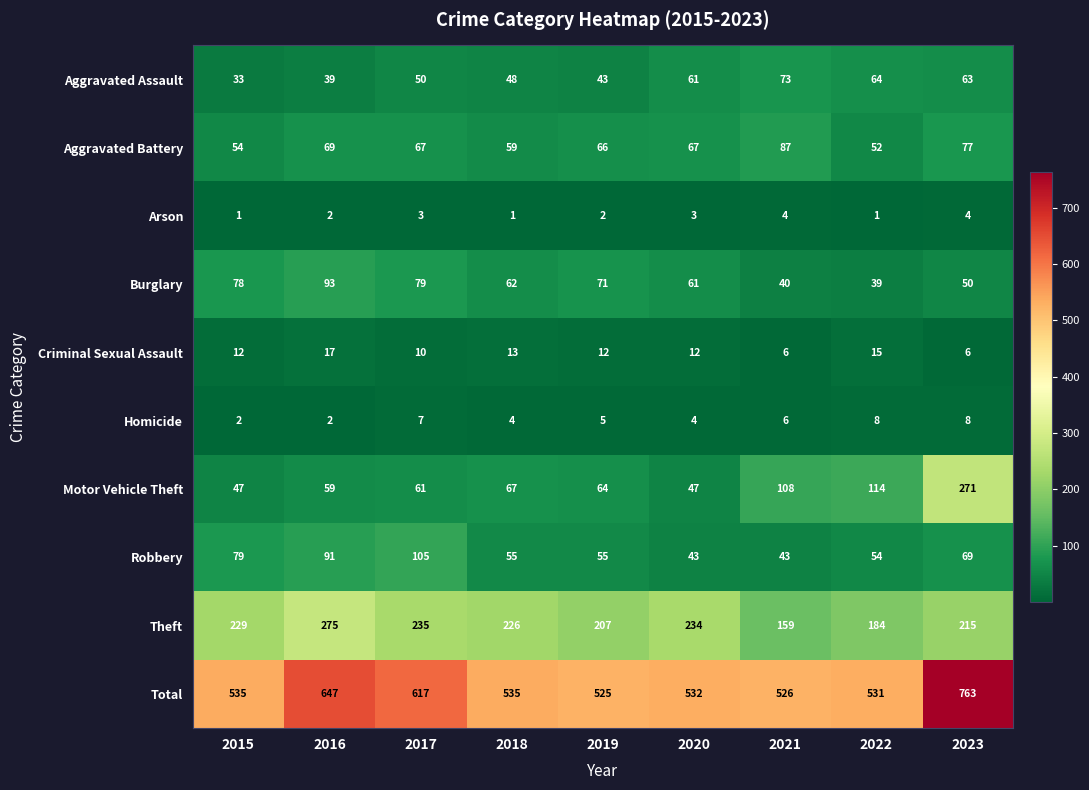

At which category is the sum across all series the highest?

2023